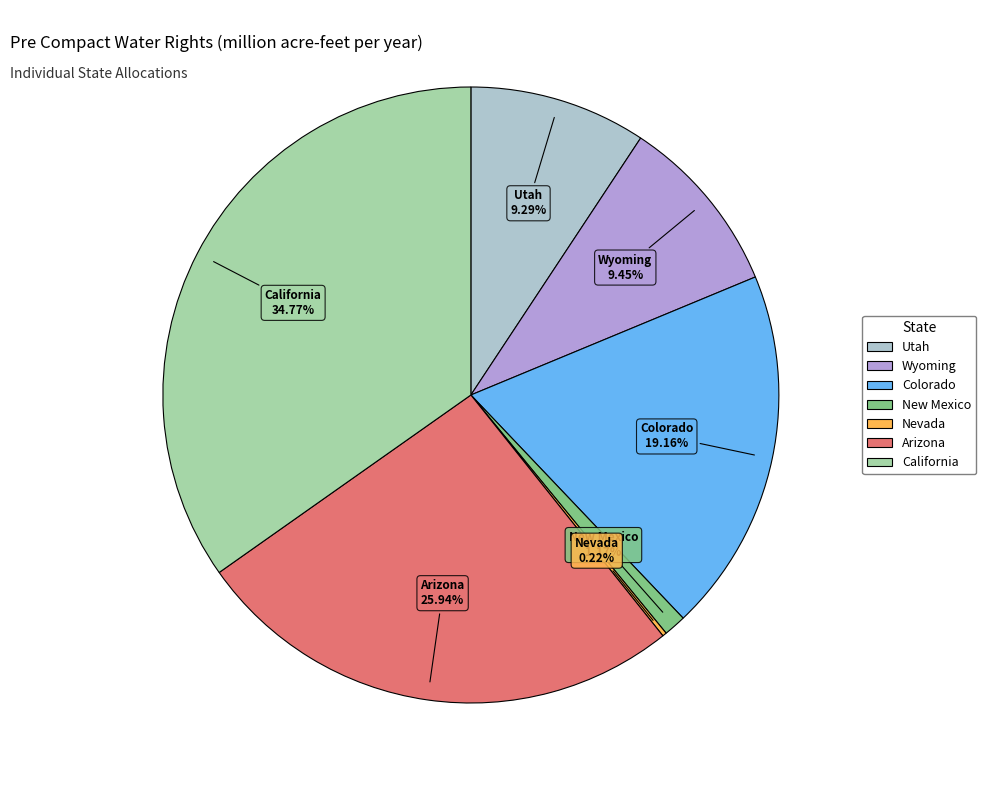

Which slice is the largest?

California